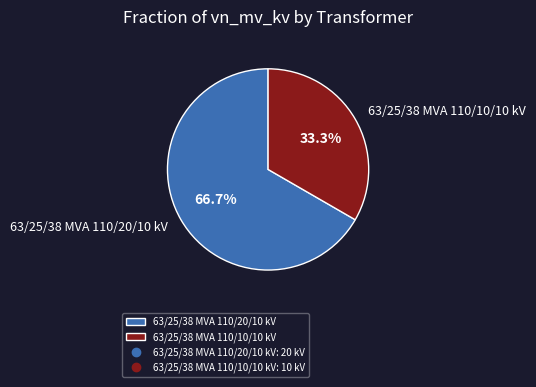

To the nearest percent, what is the difference between the 63/25/38 MVA 110/20/10 kV and 63/25/38 MVA 110/10/10 kV slice percentages?

33%